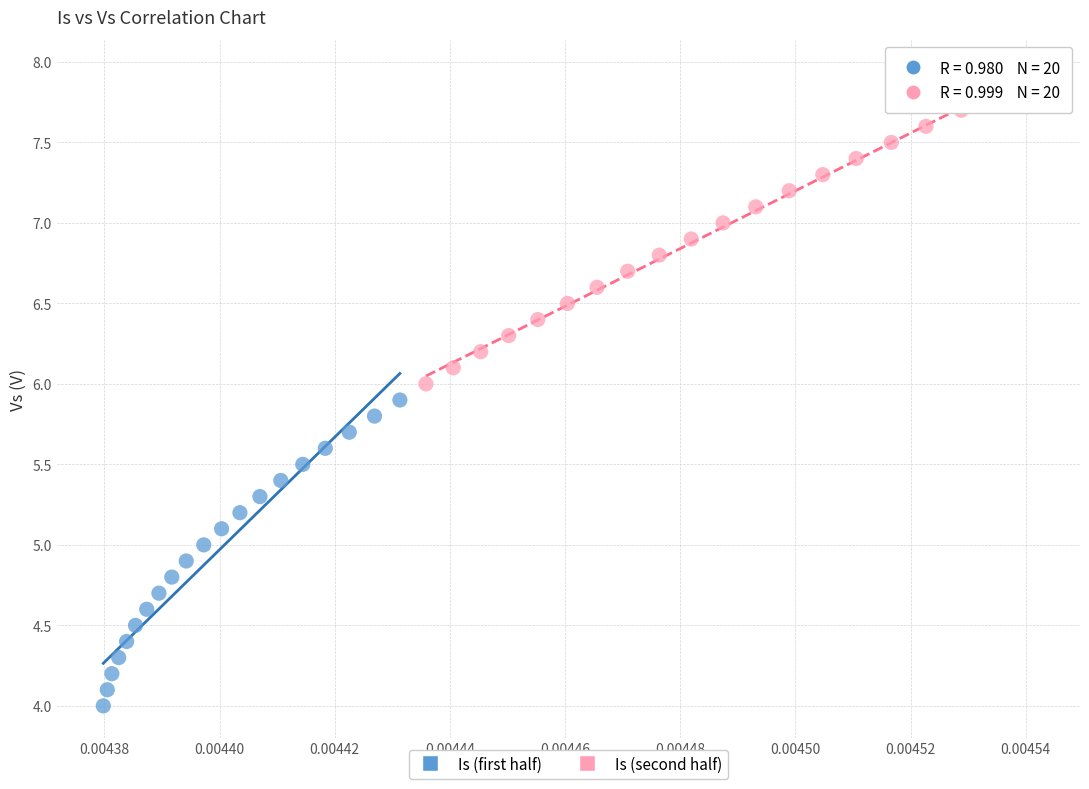

Which series contains the highest Y value?

Is (second half)